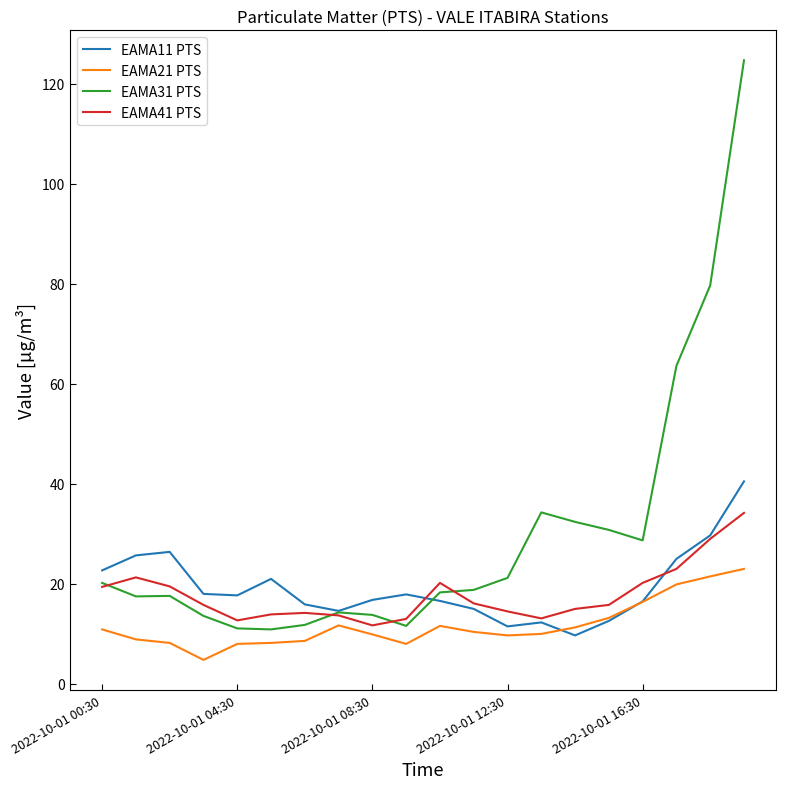

What is the minimum value for EAMA31 PTS?

10.9